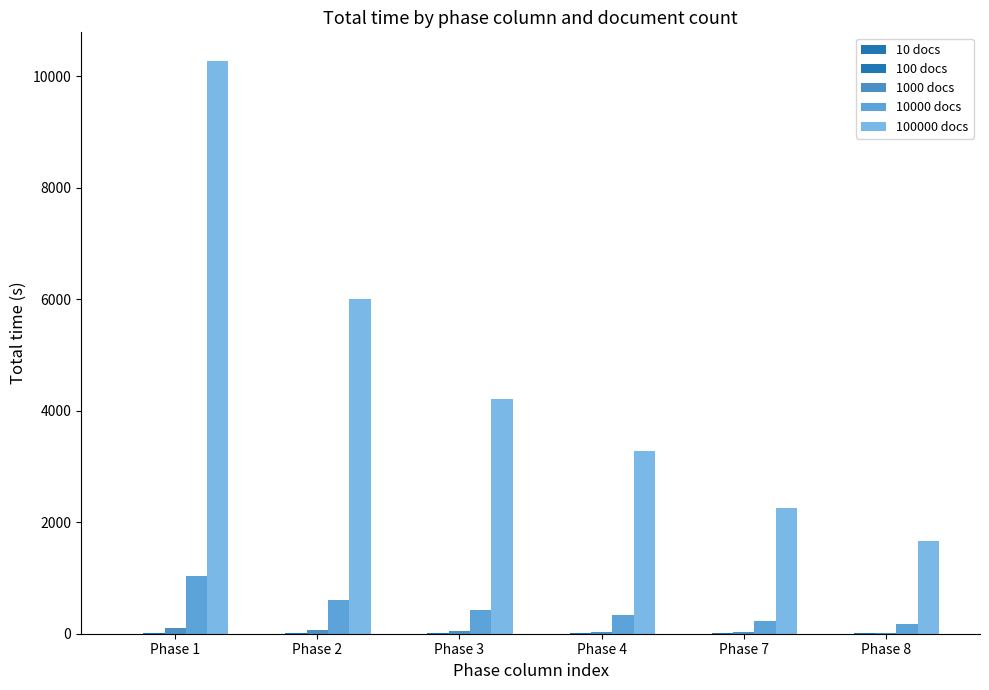

How many values in the 10000 docs series exceed 422?

3